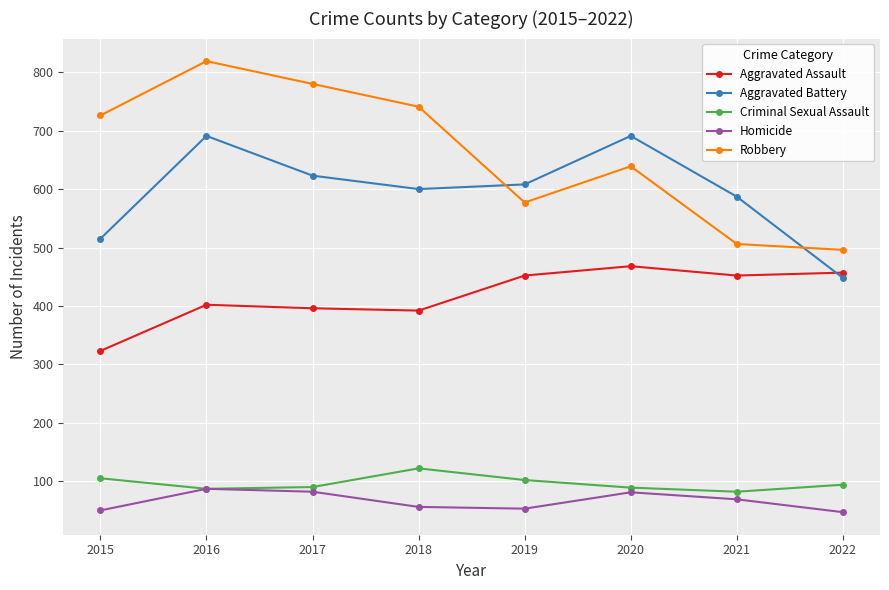

What is the value of the Homicide point at the 4th from the left?

56